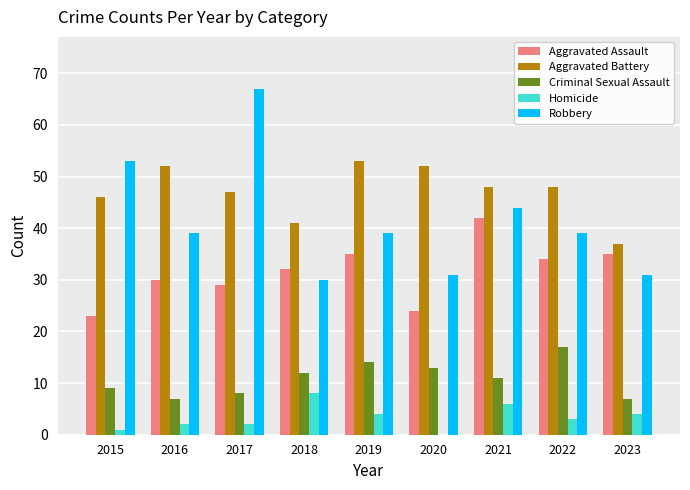

What is the greatest value displayed?

67